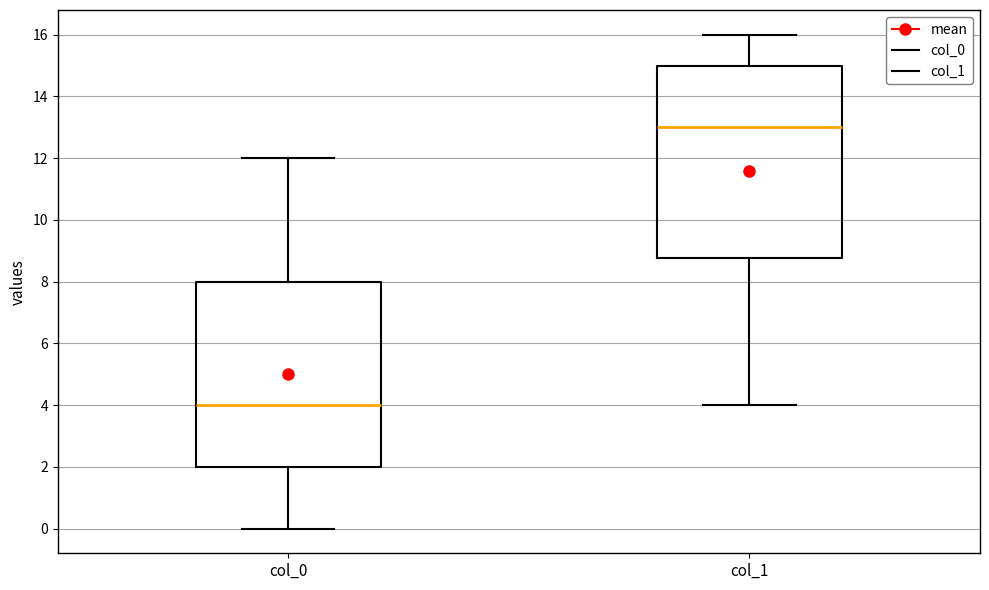

Reading left to right, transcribe this box plot: for each box, give where its median line is, the range the box spans, and where its two whiskers end, as read against the y-axis. The values are not printed on the chart, so give them approximately, as read against the axis.

col_0: median 4.0, box 2.0 to 8.0, whiskers 0.0 to 12.0
col_1: median 13.0, box 8.8 to 15.0, whiskers 4.0 to 16.0